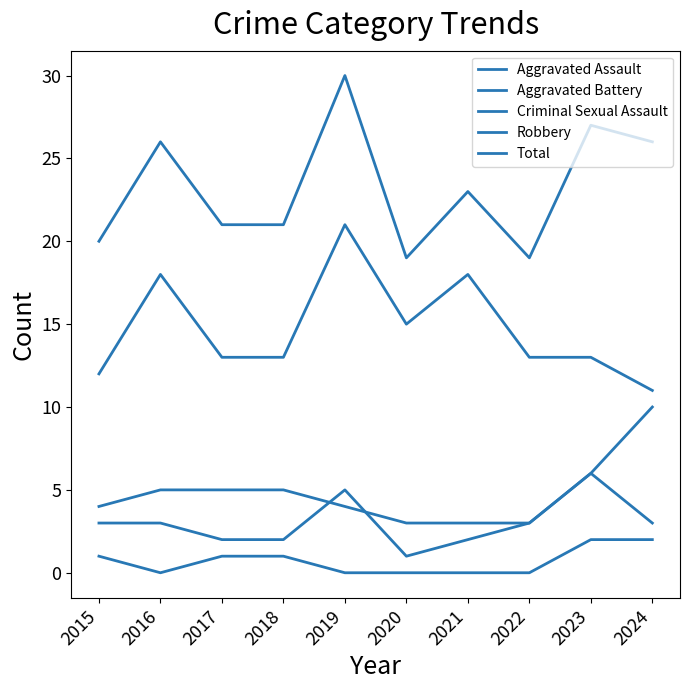

How many lines are shown in the chart?

5